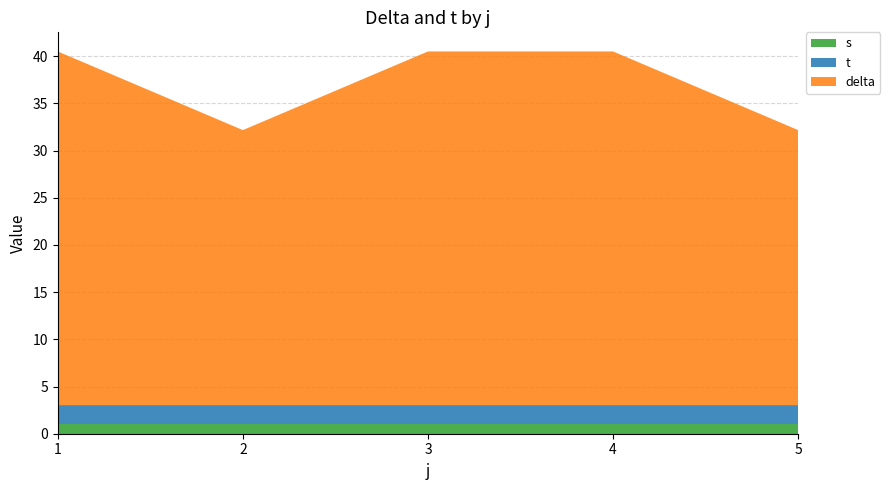

What is the total value across all series at 4?

40.5